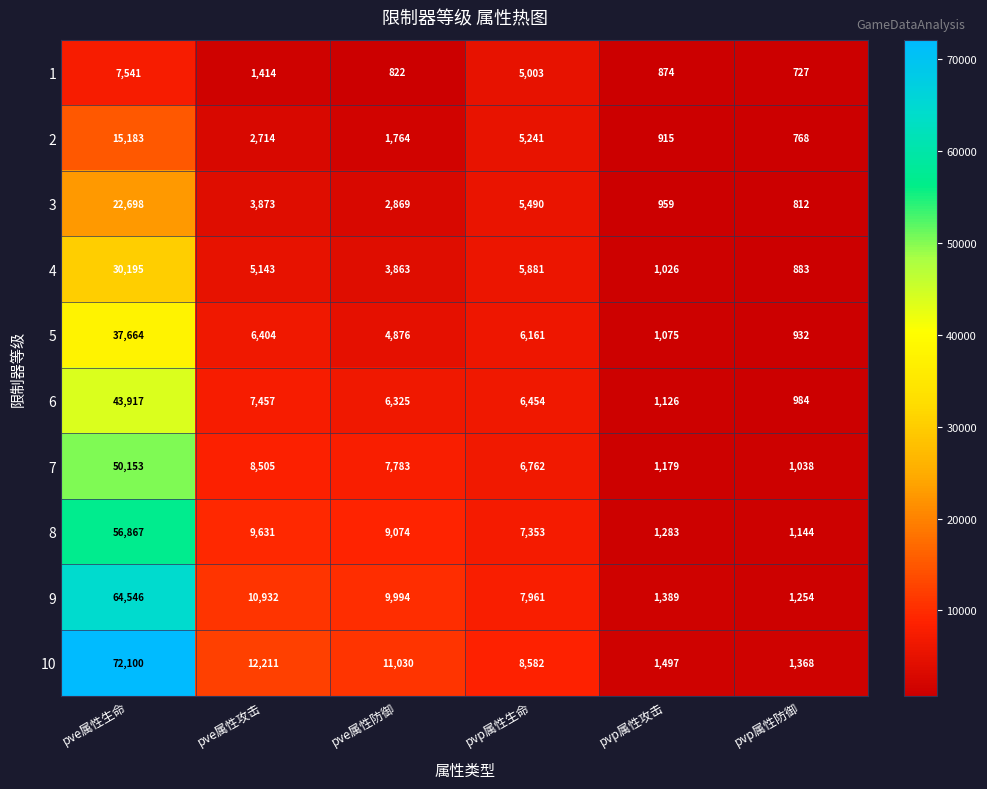

Rank the series by their maximum value, from lowest to highest.

1, 2, 3, 4, 5, 6, 7, 8, 9, 10